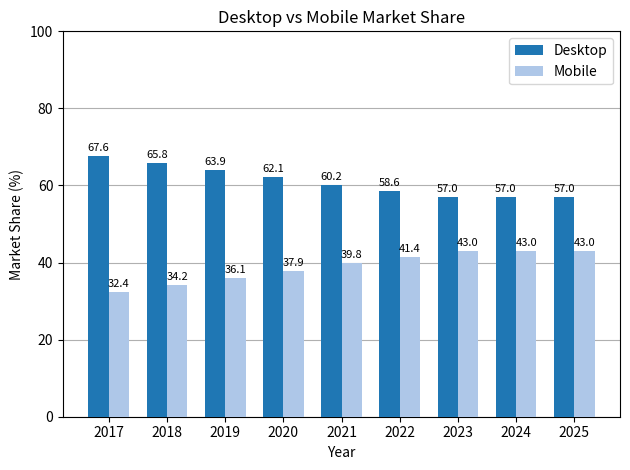

List the series in order of their peak value, highest first.

Desktop, Mobile